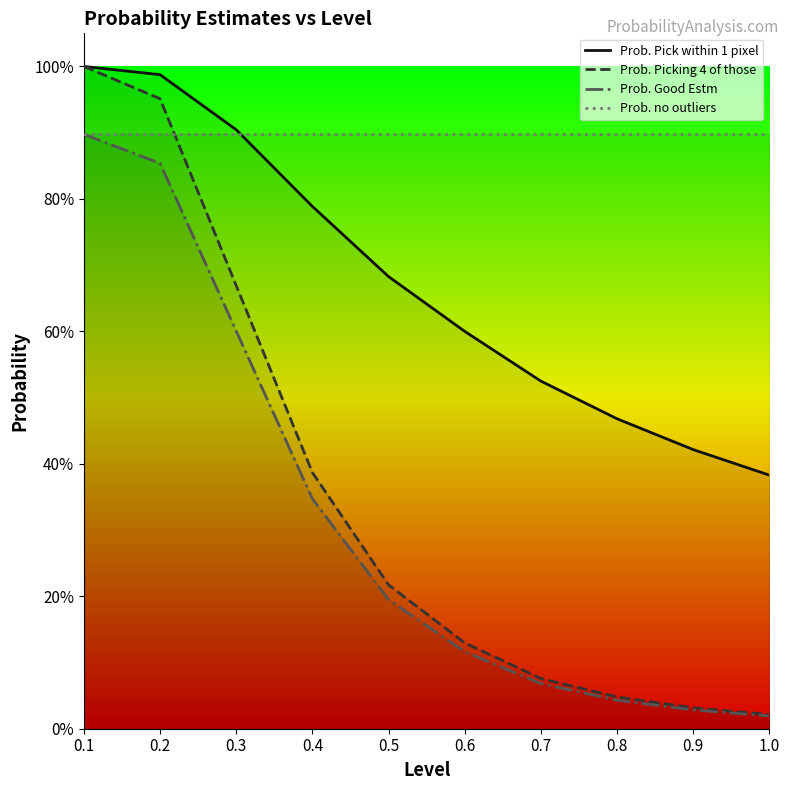

What is the sum of all Prob. Good Estm values?

3.2